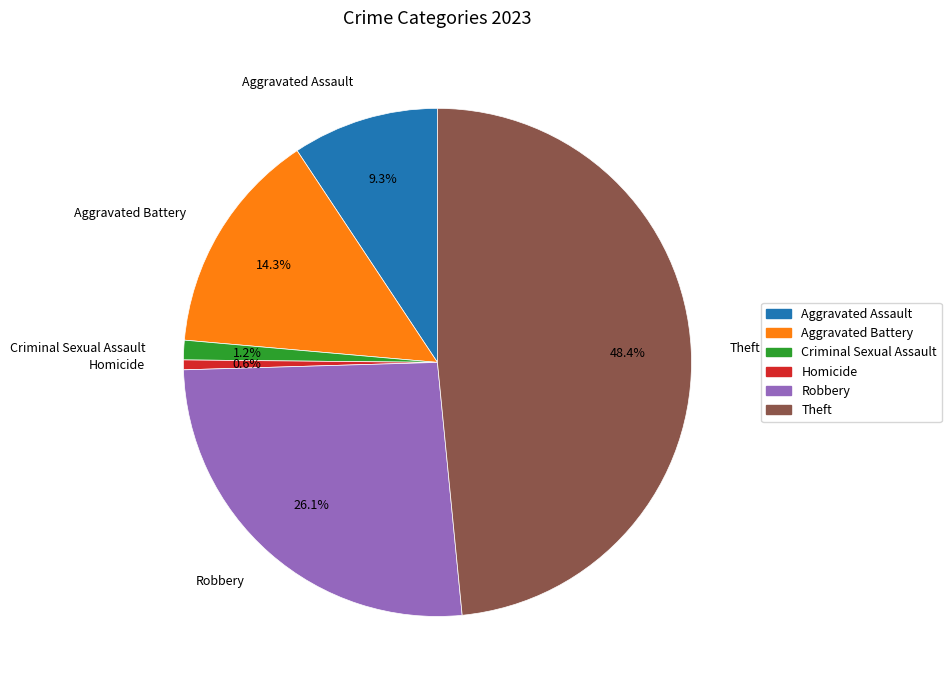

What is the largest slice in the pie chart?

Theft